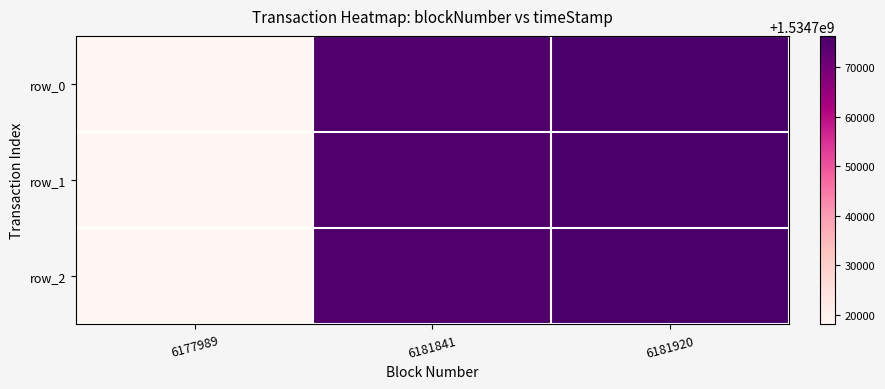

Reading left to right, list all the values displayed in this chart.

row_0: 1534718054	1534775211	1534776327
row_1: 1534718054	1534775211	1534776327
row_2: 1534718054	1534775211	1534776327